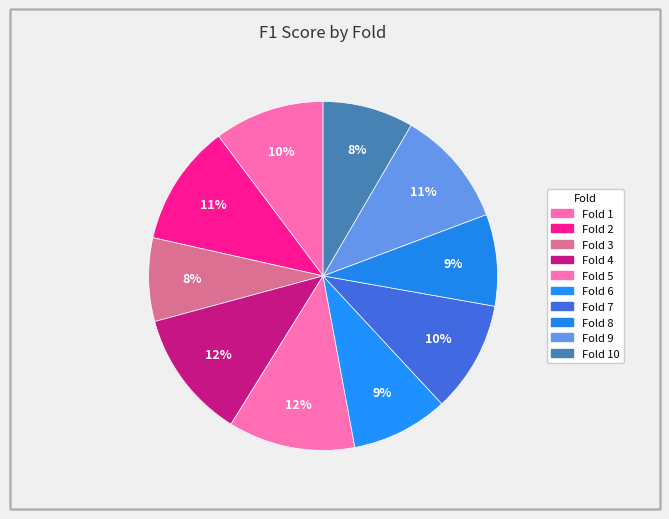

Which slice is the largest?

Fold 4